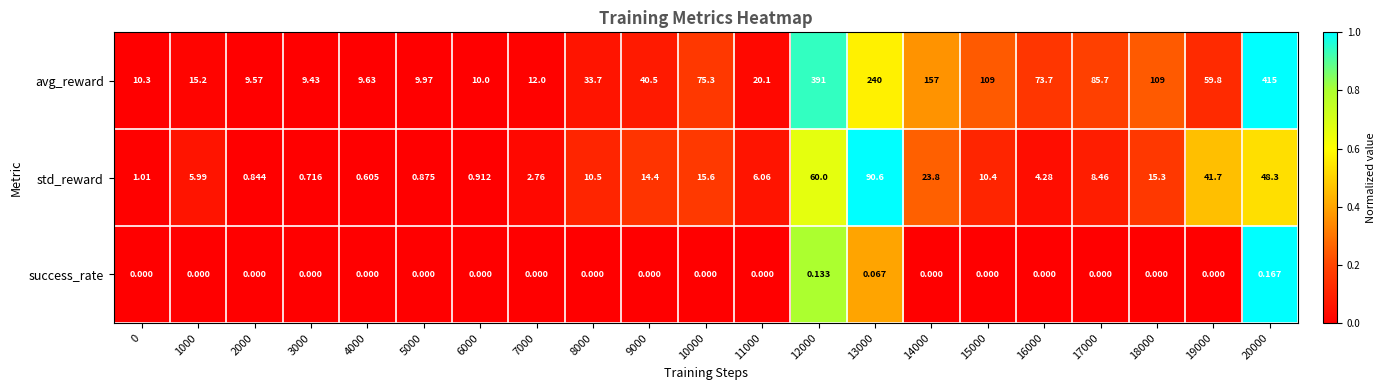

At 5000, list the series in order from largest to smallest.

avg_reward, std_reward, success_rate